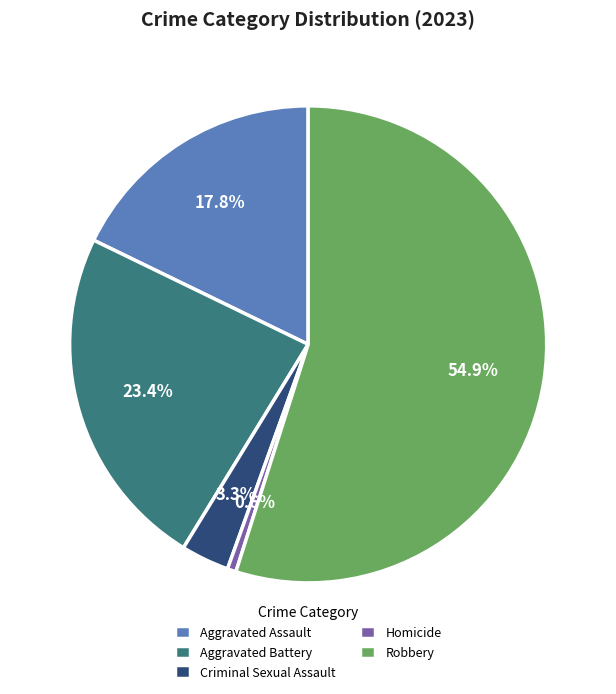

Which has a higher value, Aggravated Assault or Robbery?

Robbery